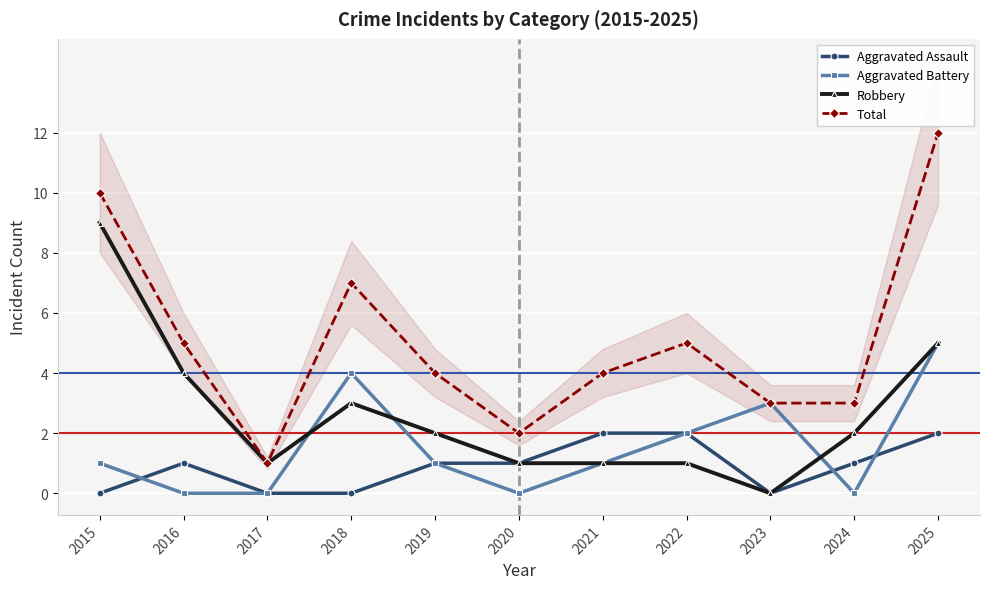

Reading left to right, list all the values displayed in this chart.

Aggravated Assault: 0	1	0	0	1	1	2	2	0	1	2
Aggravated Battery: 1	0	0	4	1	0	1	2	3	0	5
Robbery: 9	4	1	3	2	1	1	1	0	2	5
Total: 10	5	1	7	4	2	4	5	3	3	12